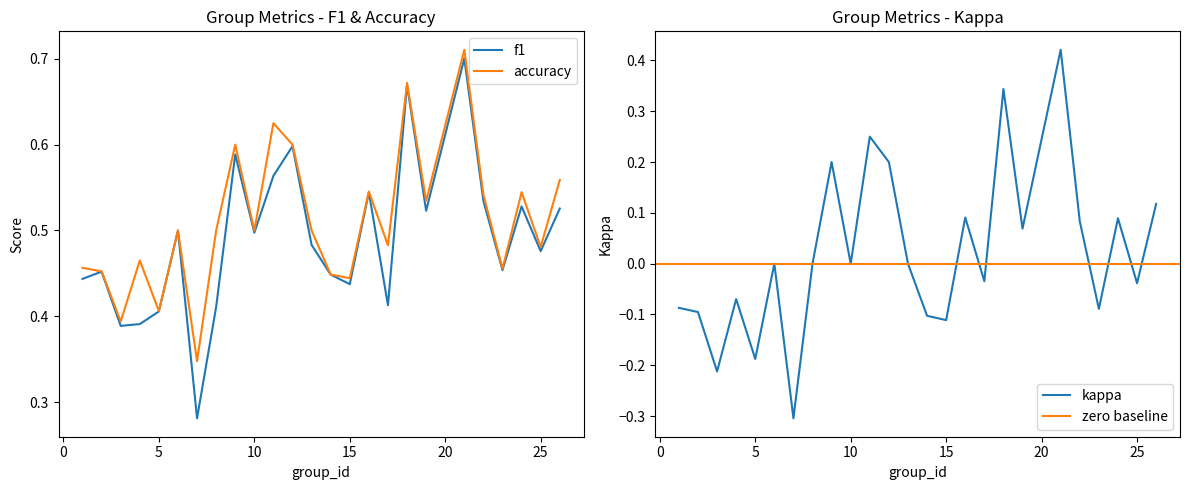

What is the difference between the highest and lowest values at 5?

0.6